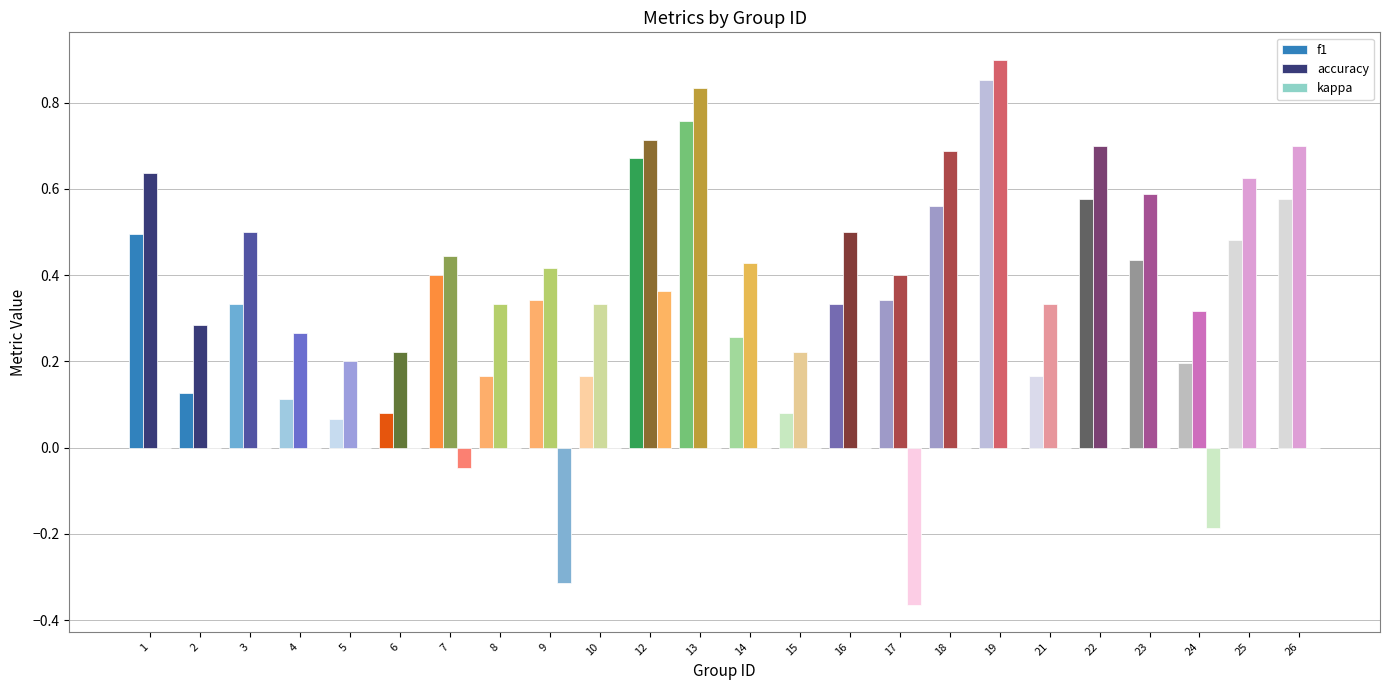

Reading left to right, list all the values displayed in this chart.

f1: 1=0.5	2=0.1	3=0.3	4=0.1	5=0.1	6=0.1	7=0.4	8=0.2	9=0.3	10=0.2	12=0.7	13=0.8	14=0.3	15=0.1	16=0.3	17=0.3	18=0.6	19=0.9	21=0.2	22=0.6	23=0.4	24=0.2	25=0.5	26=0.6
accuracy: 1=0.6	2=0.3	3=0.5	4=0.3	5=0.2	6=0.2	7=0.4	8=0.3	9=0.4	10=0.3	12=0.7	13=0.8	14=0.4	15=0.2	16=0.5	17=0.4	18=0.7	19=0.9	21=0.3	22=0.7	23=0.6	24=0.3	25=0.6	26=0.7
kappa: 1=0.0	2=0.0	3=0.0	4=0.0	5=0.0	6=0.0	7=-0.0	8=0.0	9=-0.3	10=0.0	12=0.4	13=0.0	14=0.0	15=0.0	16=0.0	17=-0.4	18=0.0	19=0.0	21=0.0	22=0.0	23=0.0	24=-0.2	25=0.0	26=0.0